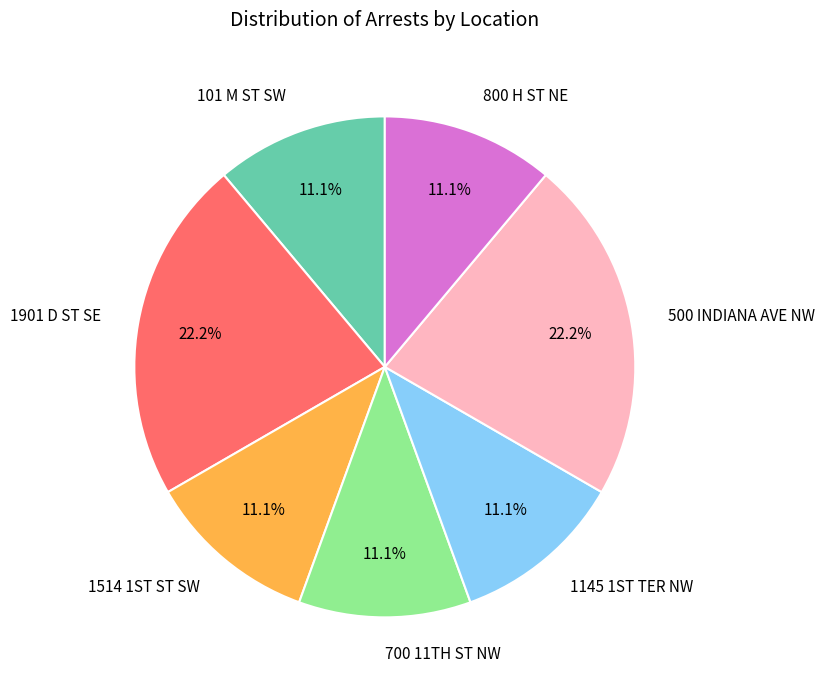

The 500 INDIANA AVE NW slice represents 29% of the pie. True or false?

False